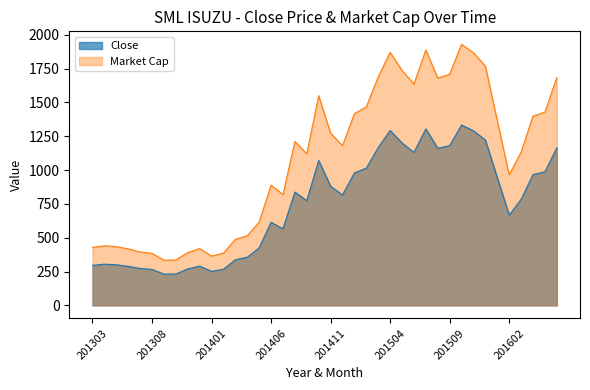

List the series in order of their overall mean, lowest first.

Close, Market Cap